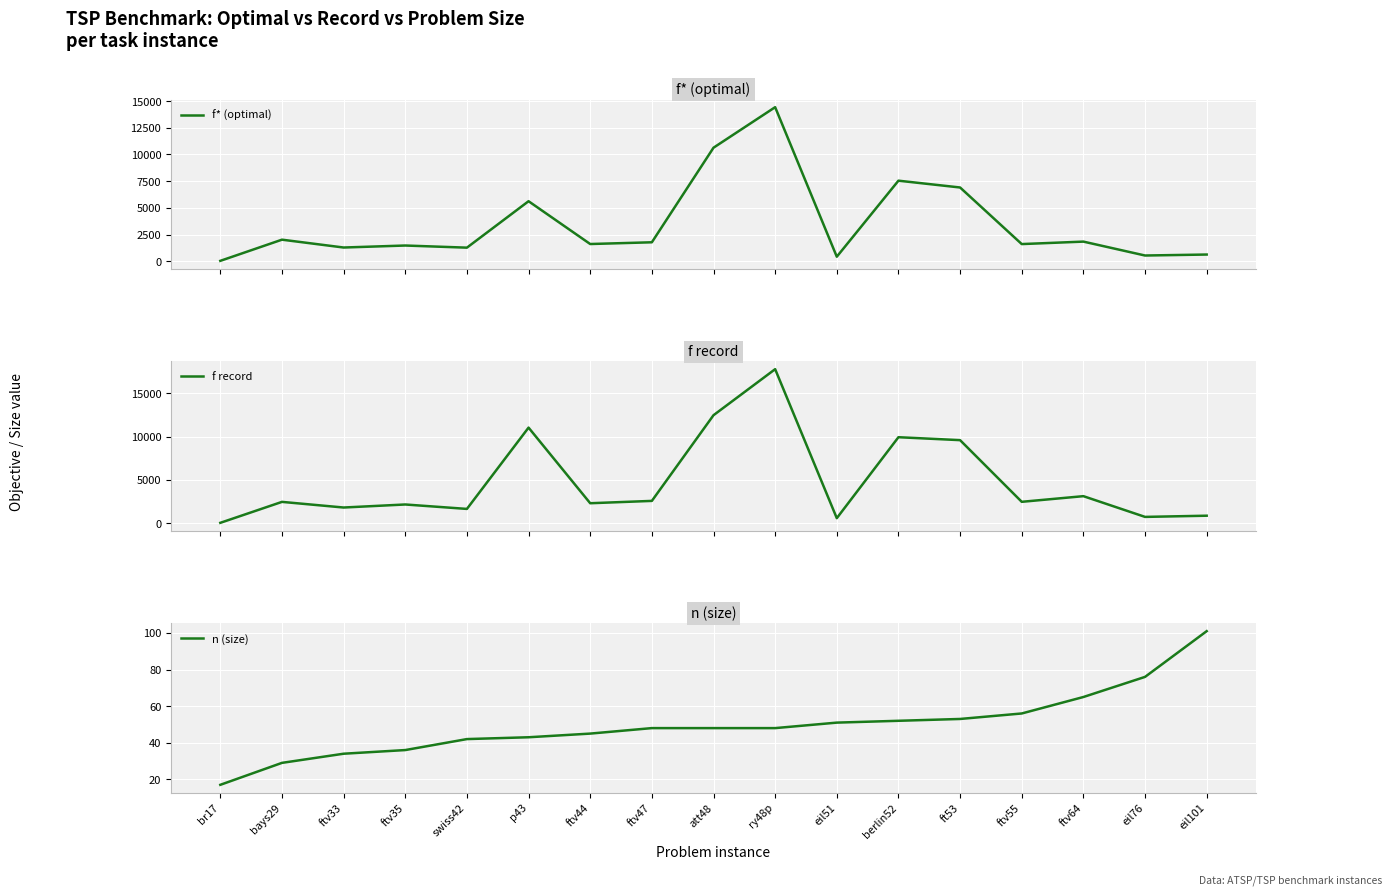

The f* (optimal) series shows 5620.0 at p43. True or false?

True